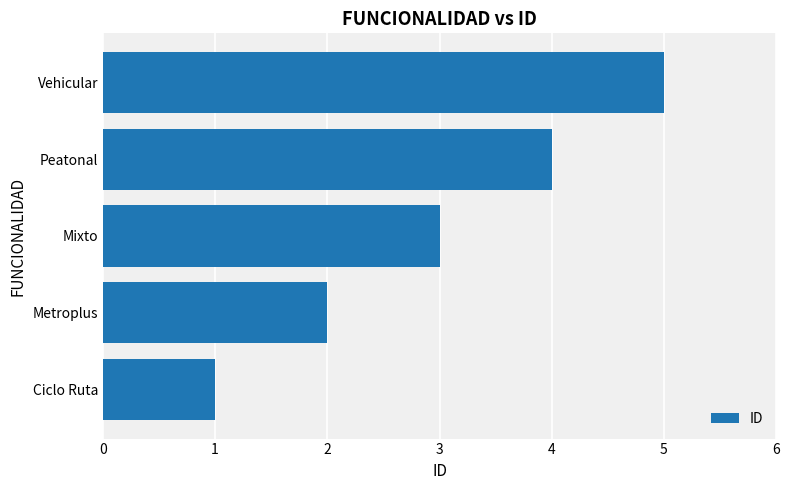

How many bars are there in total?

5